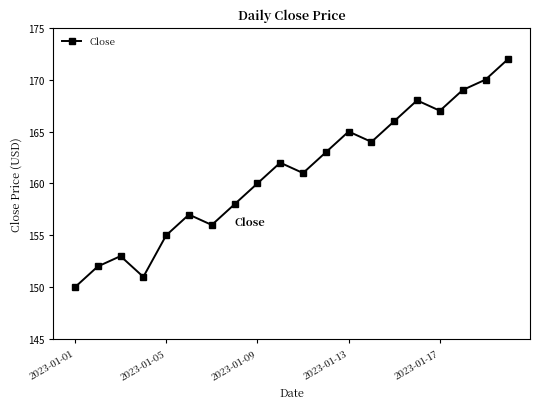

What is the value of the 4th point from the left?

151